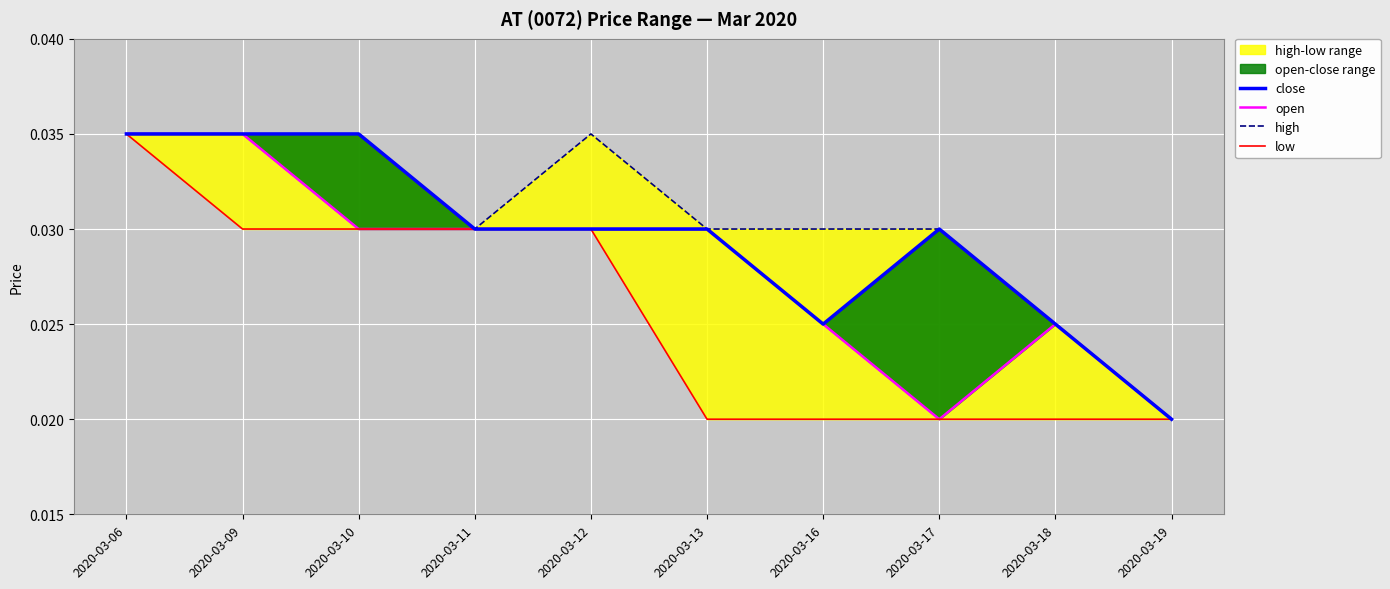

The value of close at 2020-03-16 is 0.0. True or false?

False